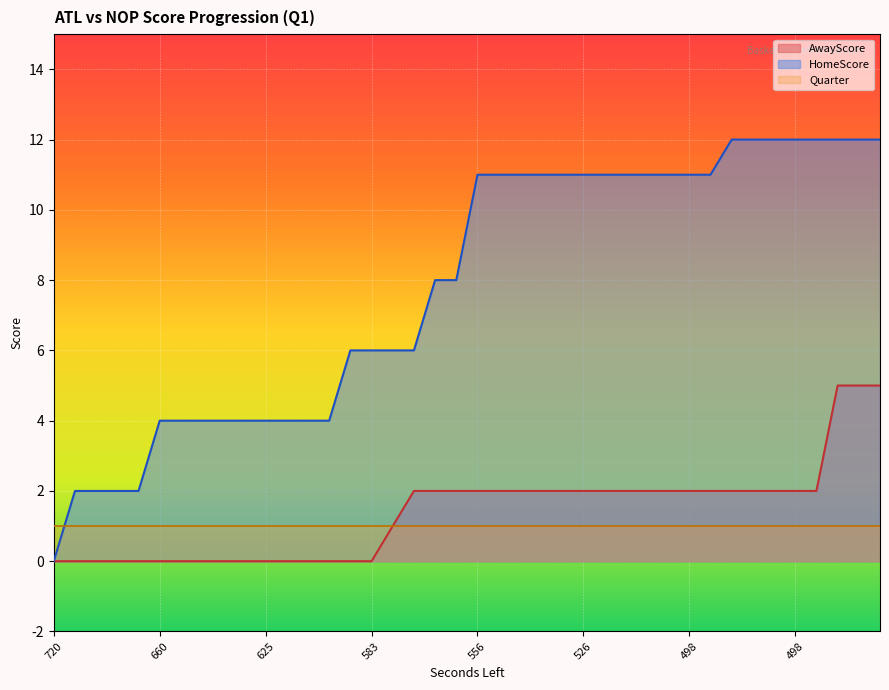

True or false: HomeScore has a value of 2 at 601.

False